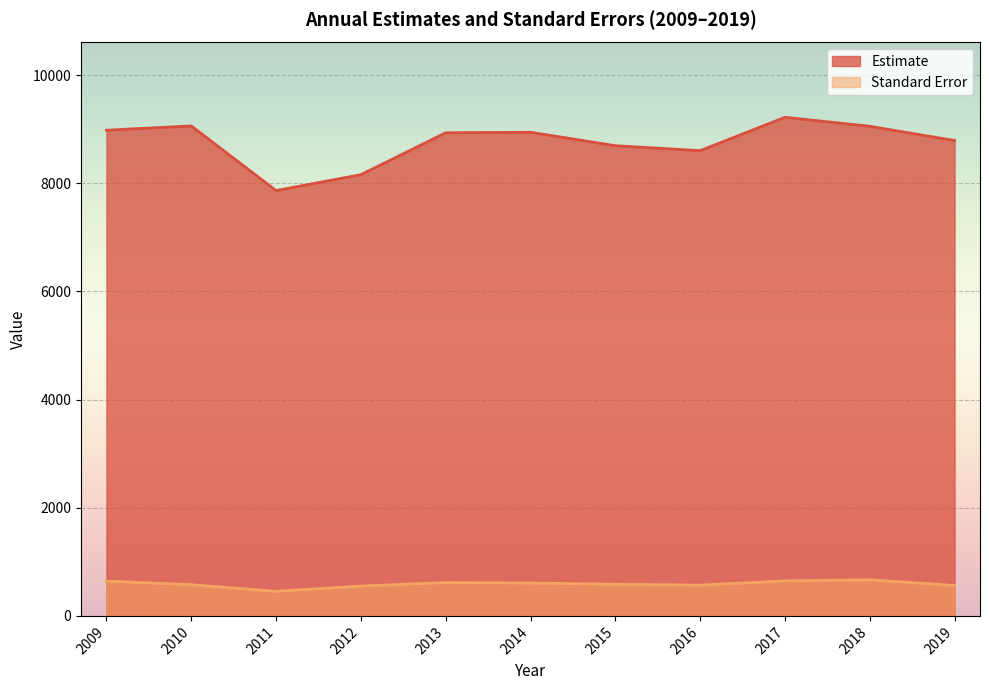

True or false: Standard Error has more than 1 interior local peaks.

True